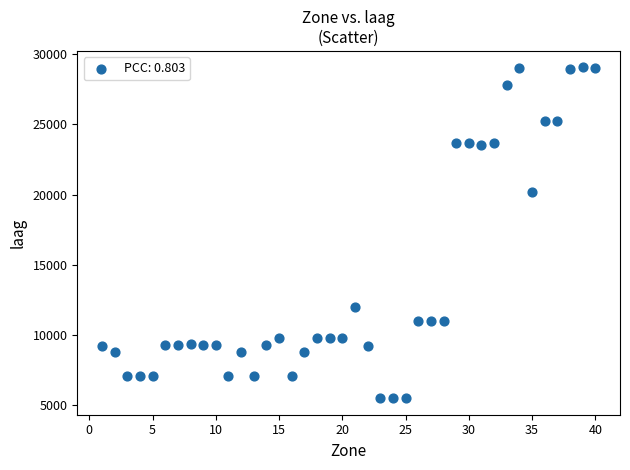

What Y value in the scatter plot is closest to 17271?

20150